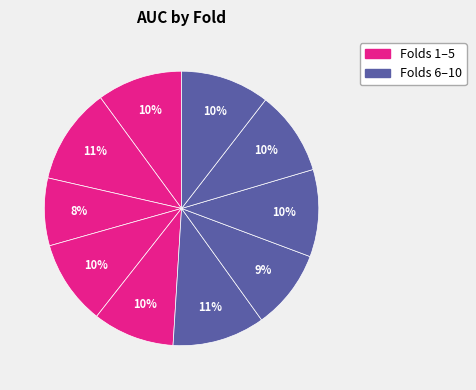

How many slices are in this pie chart?

10